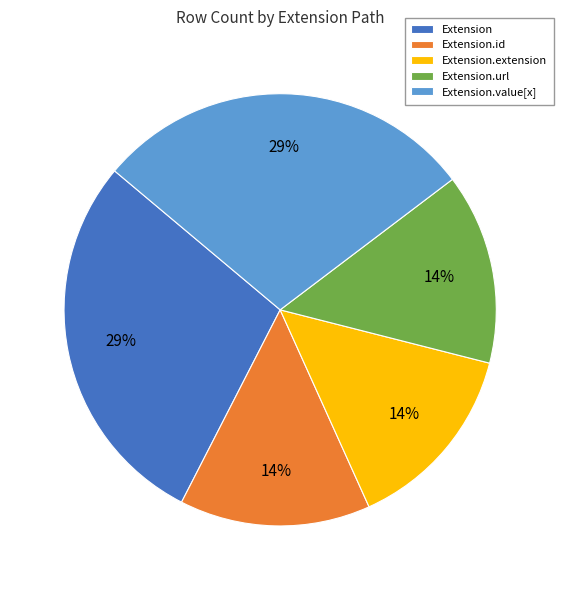

Is it true that Extension.extension is 1% of the pie?

False